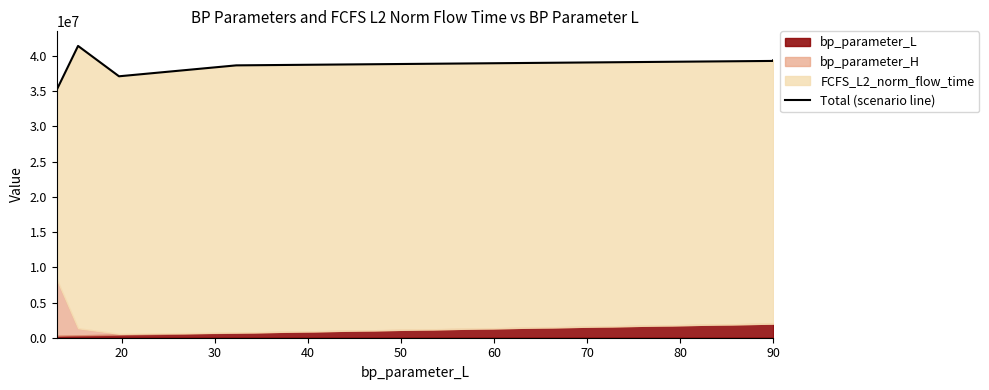

Count the number of categories in the chart.

7